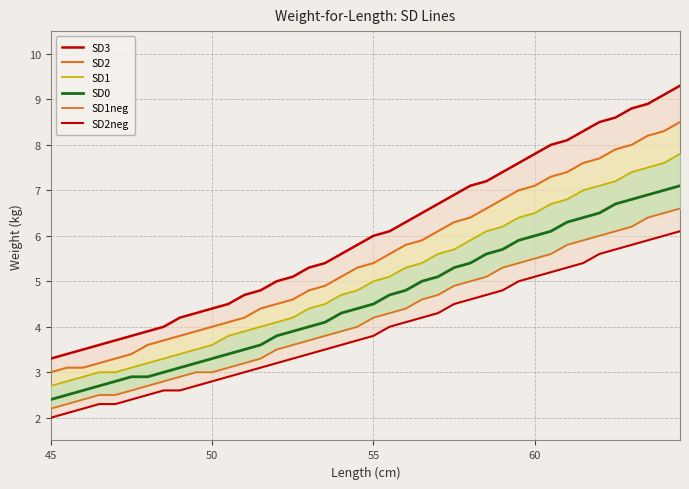

True or false: SD2 and SD3 cross at least once.

False